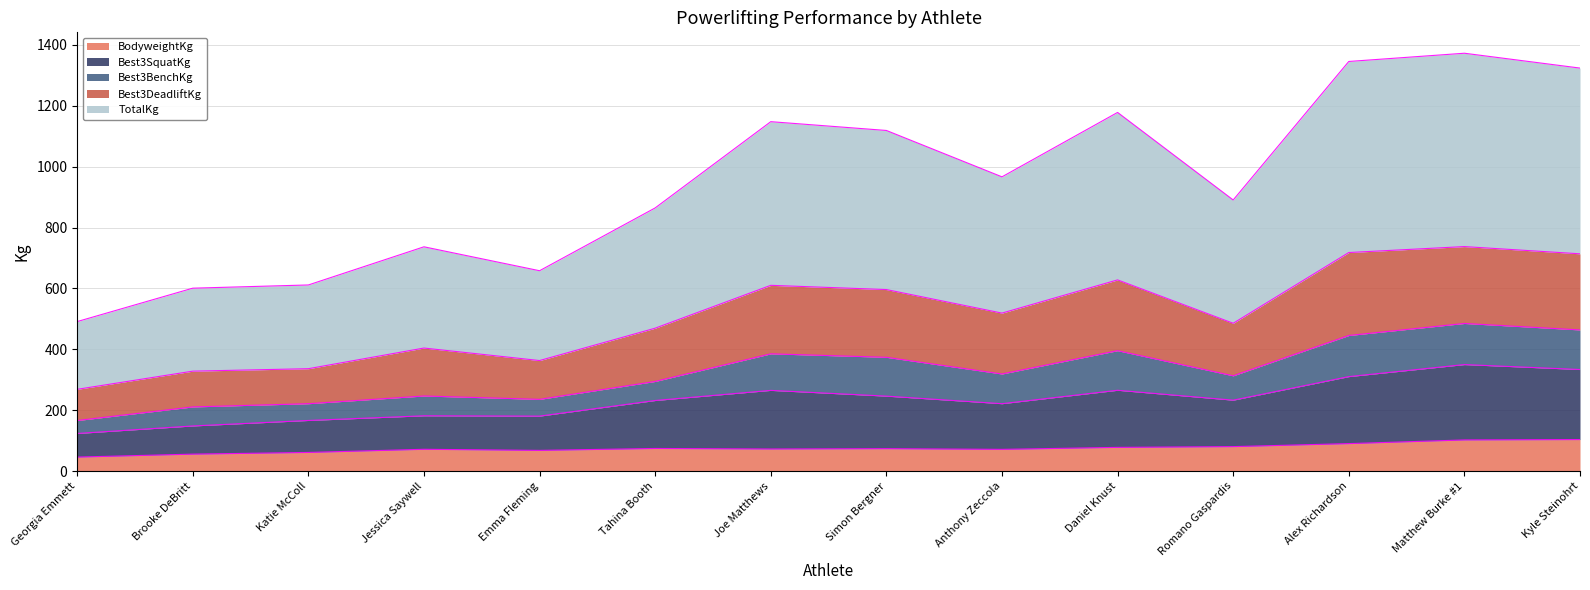

What is the minimum value for BodyweightKg?

46.3